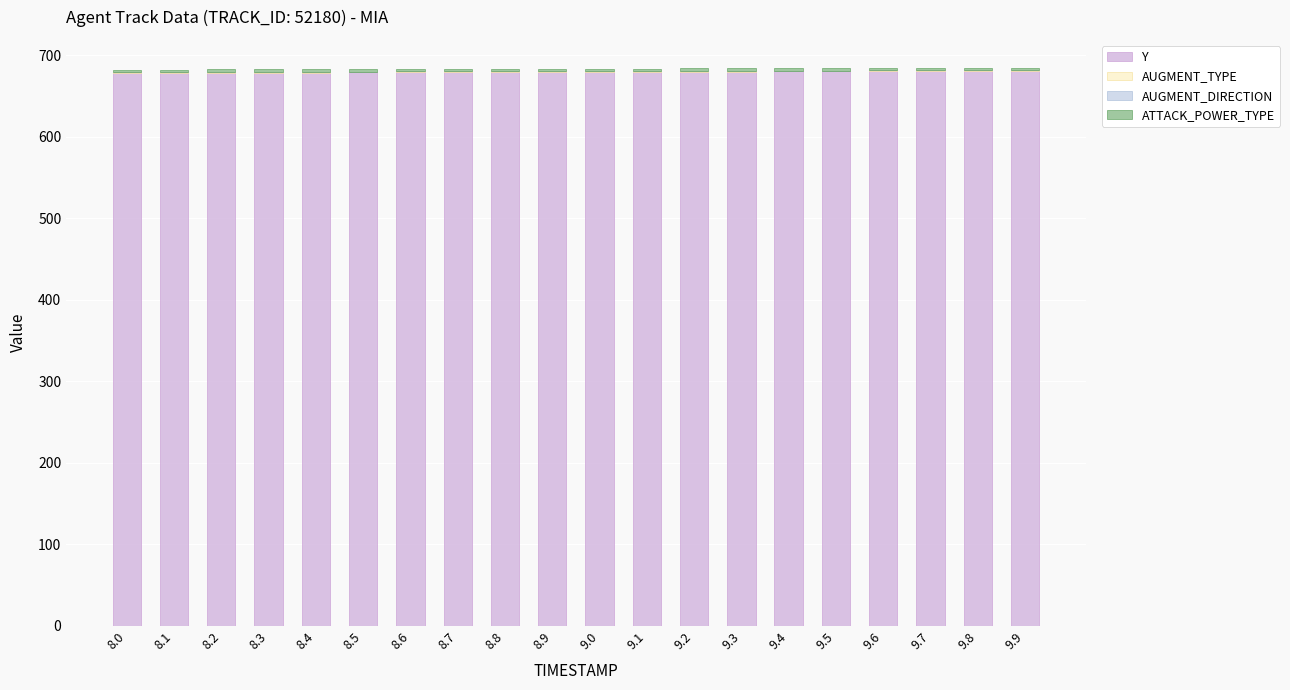

How many values in the Y series exceed 679?

16